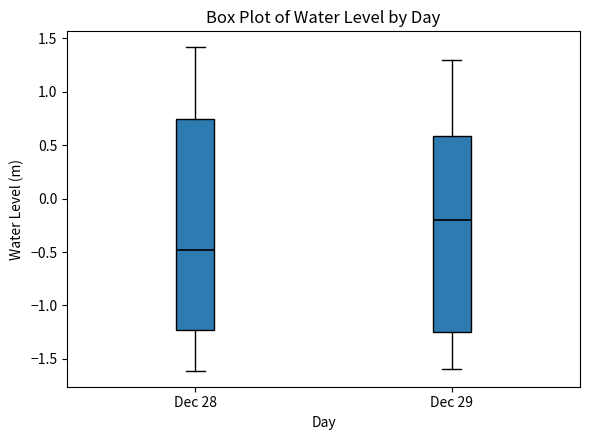

Which box has the lowest median line?

Dec 28